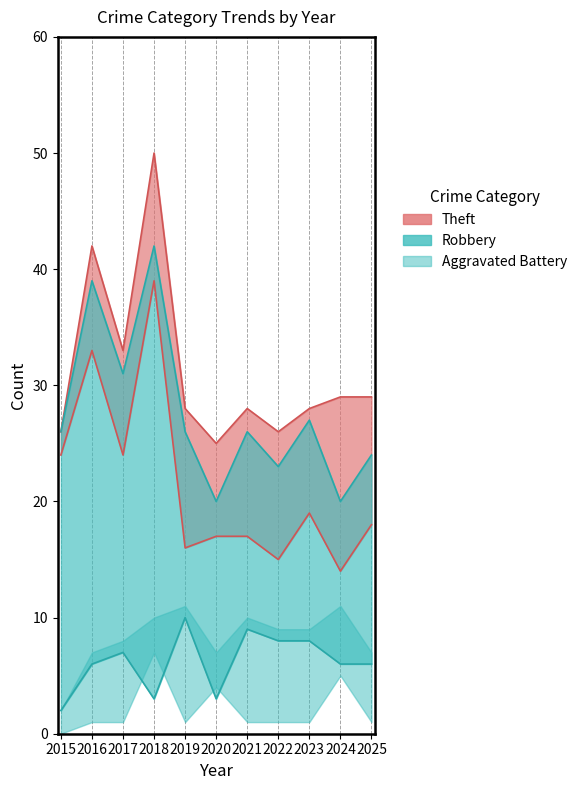

At which category does the chart reach its peak across all series?

2018